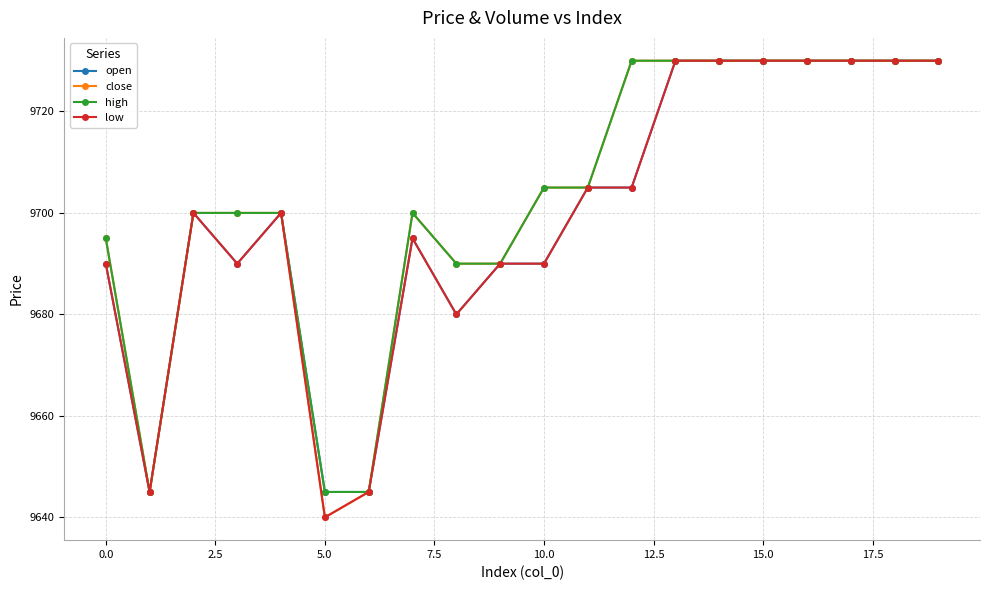

At how many categories does at least one series exceed 9686?

17